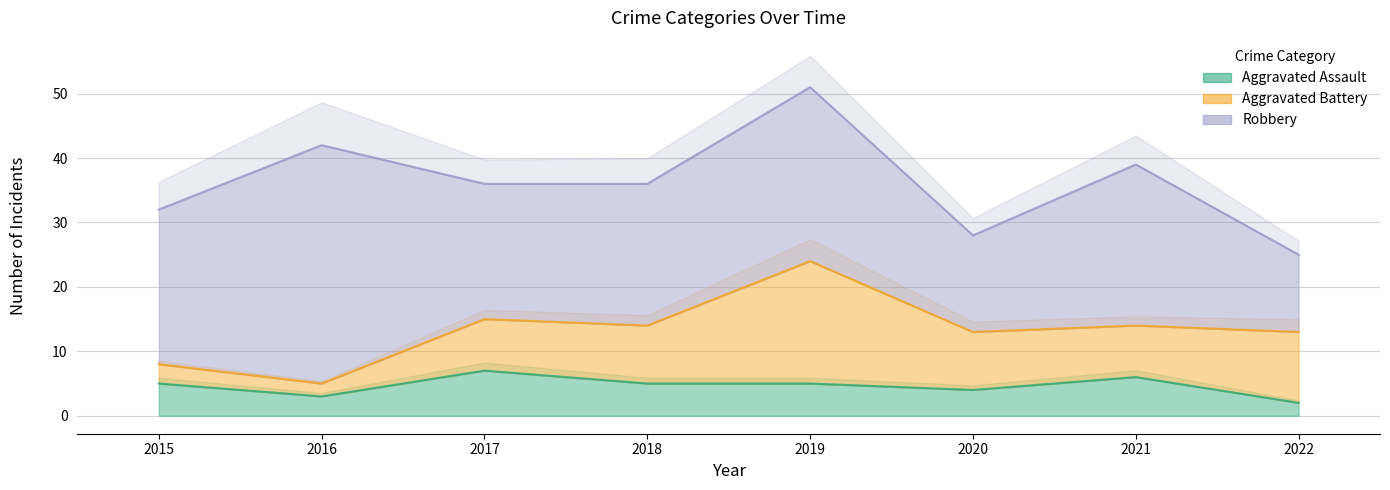

At which category does Aggravated Battery reach its first local valley?

2016